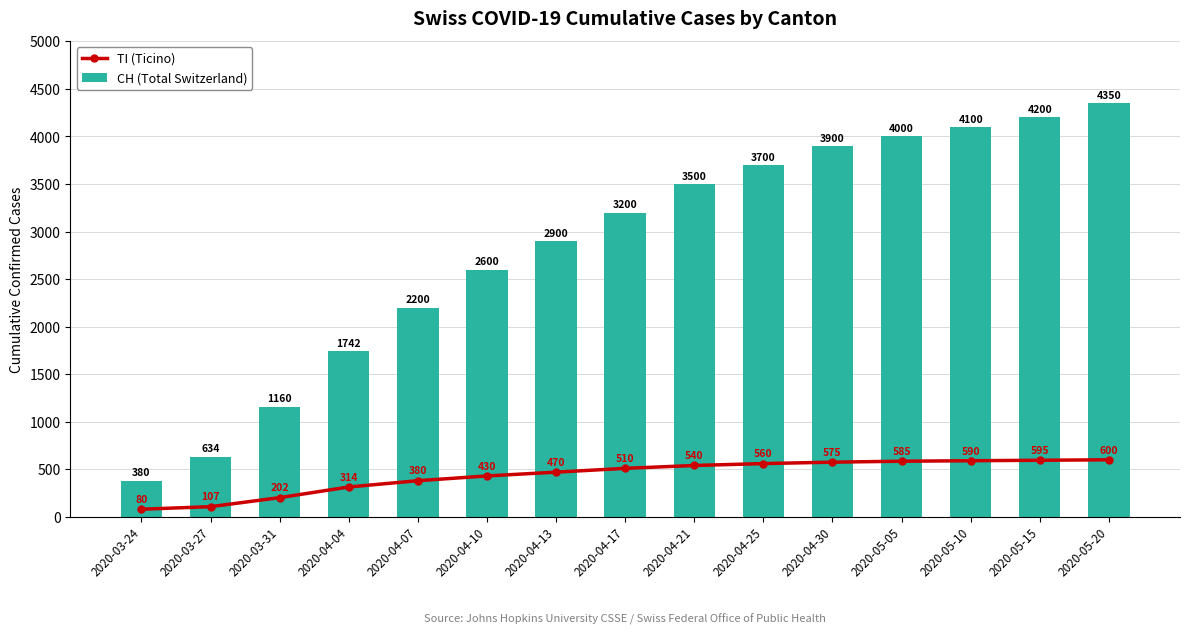

Reading left to right, transcribe all the data shown in this chart.

TI (Ticino): 2020-03-24=80	2020-03-27=107	2020-03-31=202	2020-04-04=314	2020-04-07=380	2020-04-10=430	2020-04-13=470	2020-04-17=510	2020-04-21=540	2020-04-25=560	2020-04-30=575	2020-05-05=585	2020-05-10=590	2020-05-15=595	2020-05-20=600
CH (Total Switzerland): 2020-03-24=380	2020-03-27=634	2020-03-31=1160	2020-04-04=1742	2020-04-07=2200	2020-04-10=2600	2020-04-13=2900	2020-04-17=3200	2020-04-21=3500	2020-04-25=3700	2020-04-30=3900	2020-05-05=4000	2020-05-10=4100	2020-05-15=4200	2020-05-20=4350